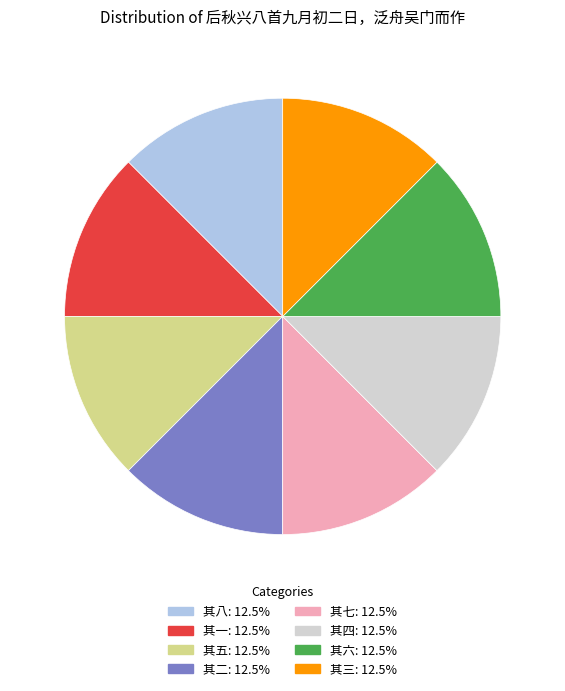

Approximately how many times larger is the value at 其七 compared to 其二?

1.0